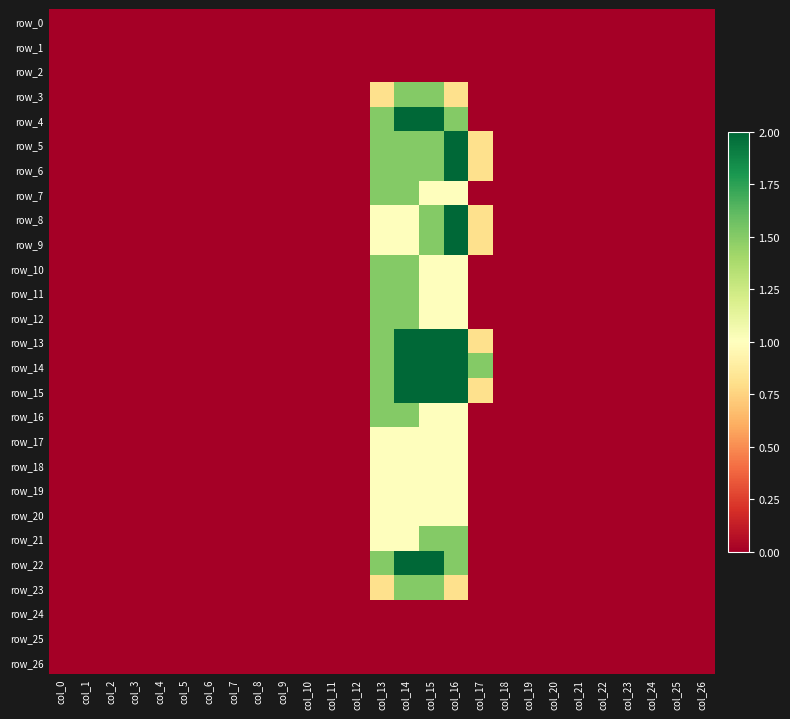

Which label corresponds to the largest value in the chart?

col_14